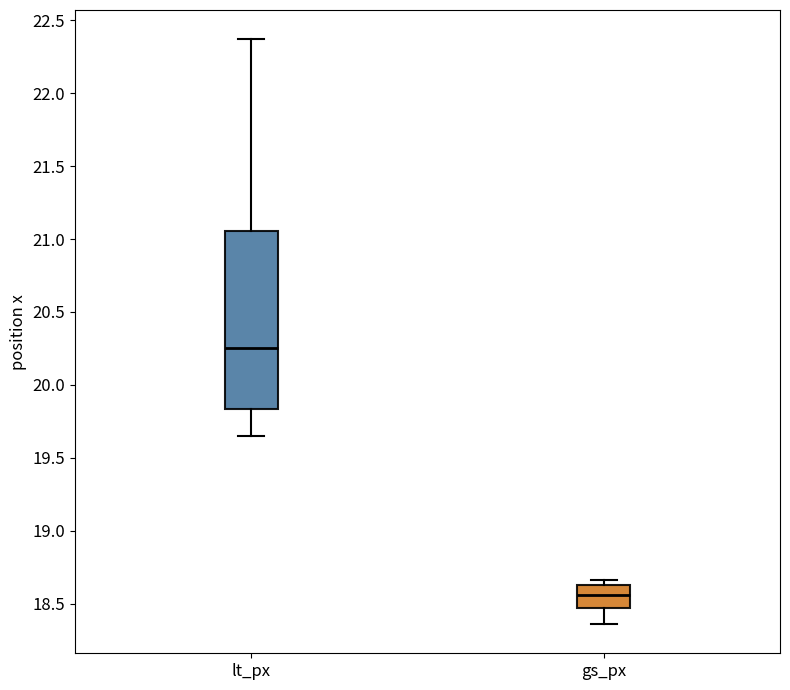

Reading left to right, transcribe this box plot: for each box, give where its median line is, the range the box spans, and where its two whiskers end, as read against the y-axis. The values are not printed on the chart, so give them approximately, as read against the axis.

lt_px: median 20.25, box 19.85 to 21.05, whiskers 19.65 to 22.35
gs_px: median 18.55, box 18.45 to 18.65, whiskers 18.35 to 18.65 (just above the box's upper edge)